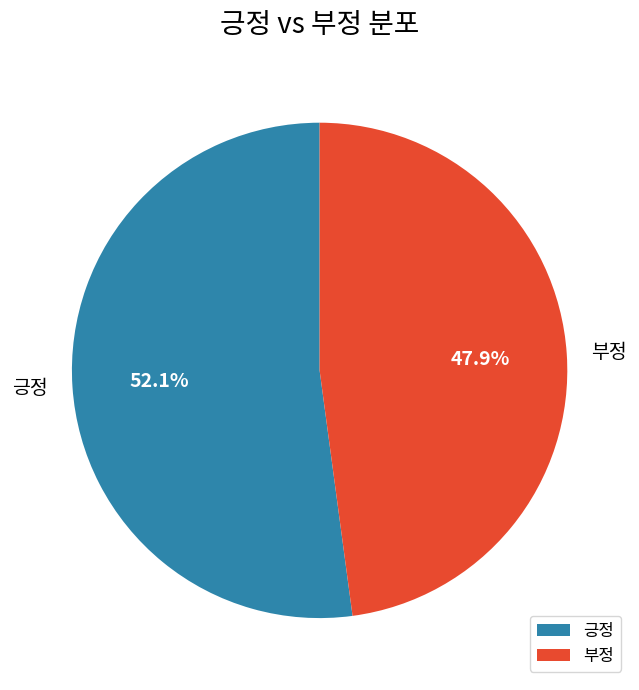

How much of the chart is everything except 부정?

52.1%